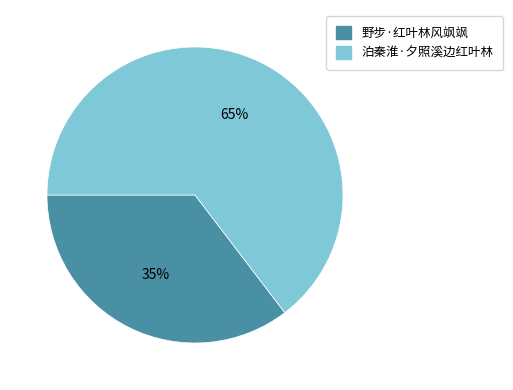

To the nearest percent, what is the combined percentage of 野步·红叶林风飒飒 and 泊秦淮·夕照溪边红叶林?

100%